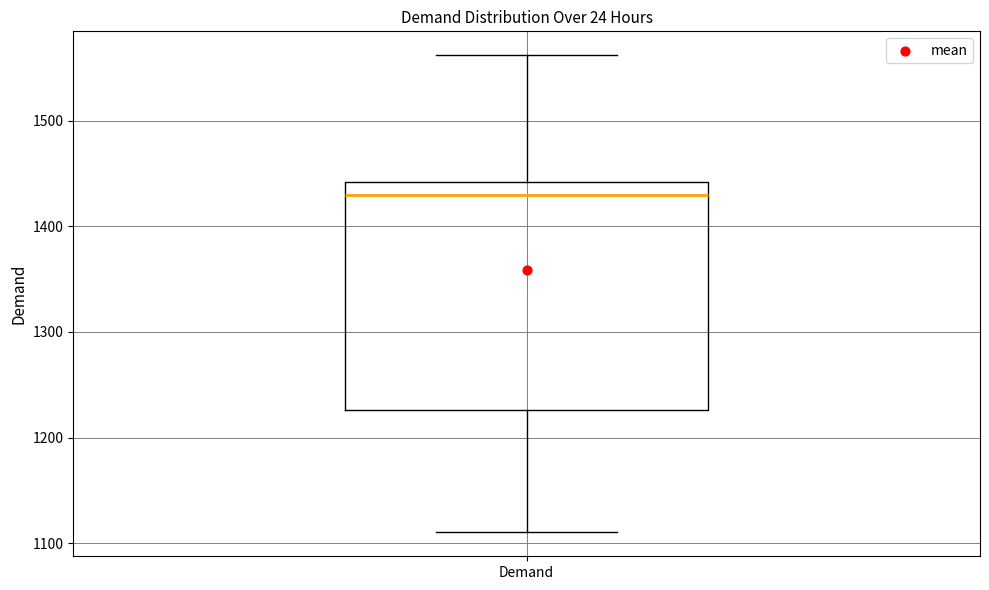

Read this box plot against the y-axis: the position of the median line, the range covered by the box, and the ends of both whiskers. The values are not printed on the chart, so give them approximately, as read against the axis.

median 1430, box 1230 to 1440, whiskers 1110 to 1560